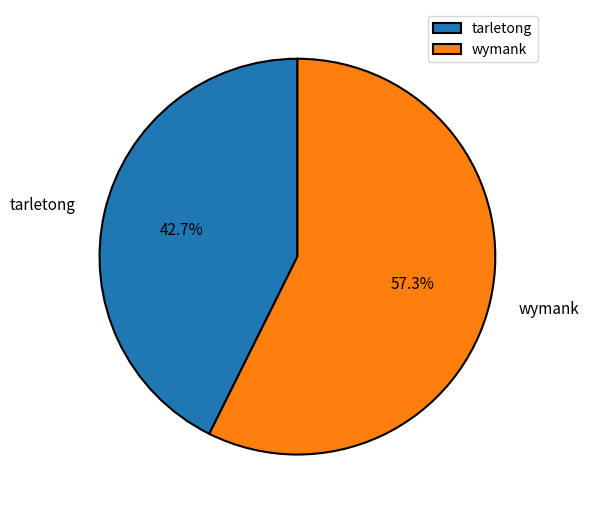

To the nearest percent, what portion does wymank represent?

57%